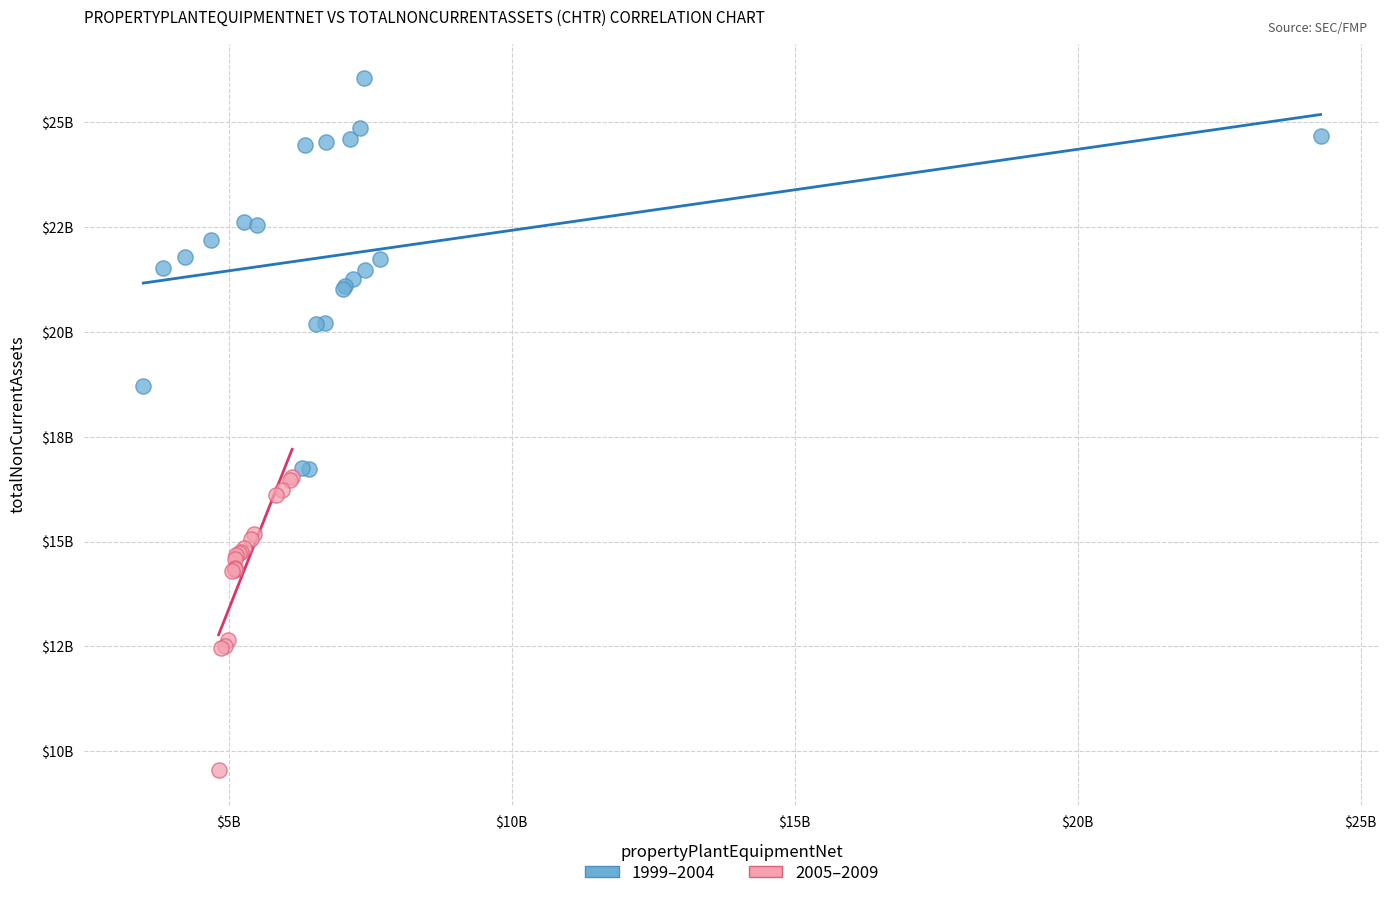

Which series contains the highest Y value?

1999–2004